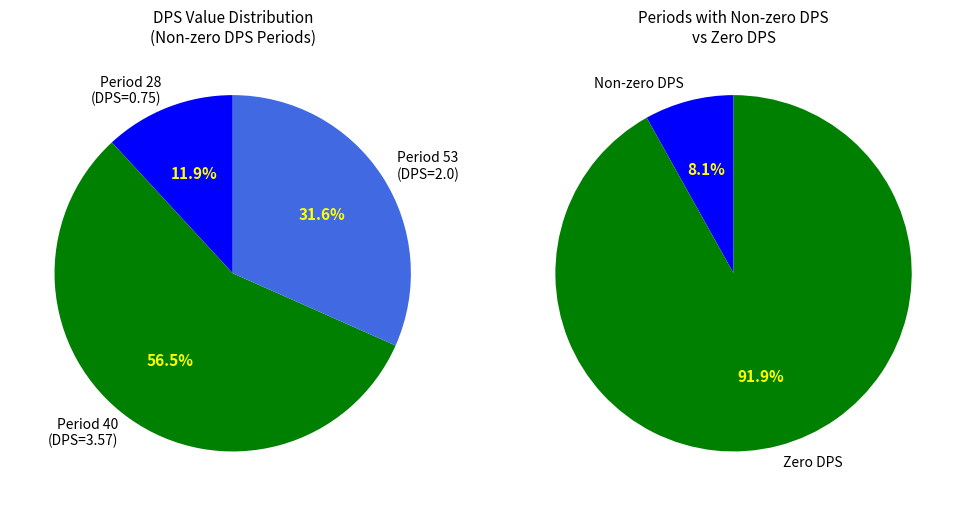

What is the smallest slice in the pie chart?

DPS=0.75 (Period 28)